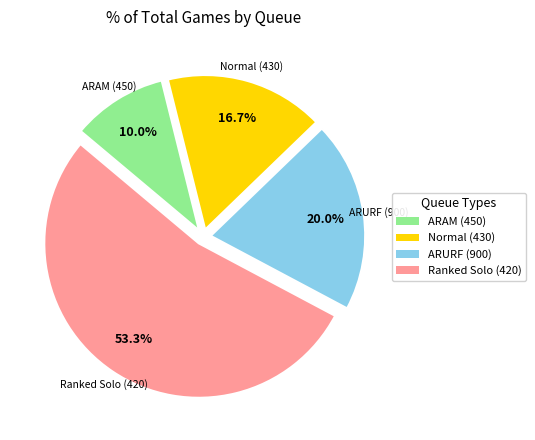

What portion of the pie excludes Normal (430)?

80.0%